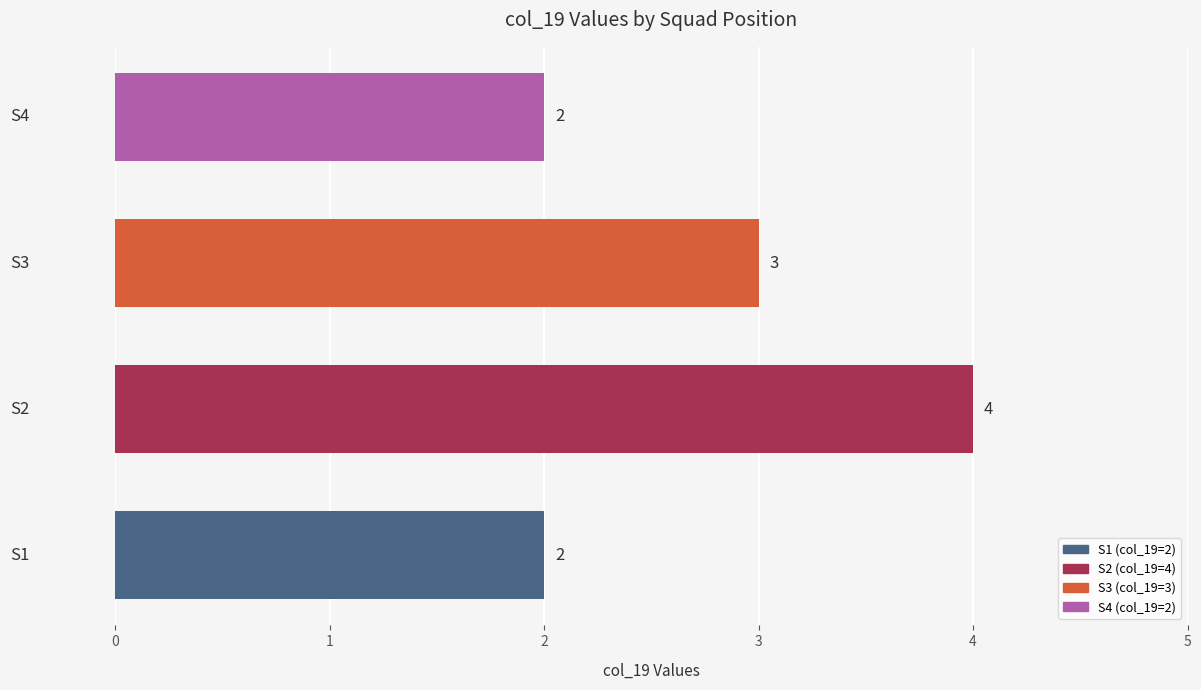

What is the sum of all values?

11